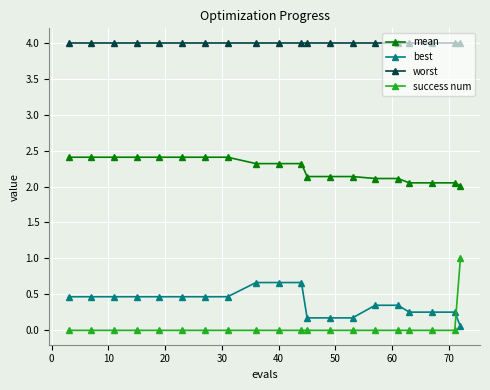

Which series ends up on top after the final intersection of best and success num?

success num